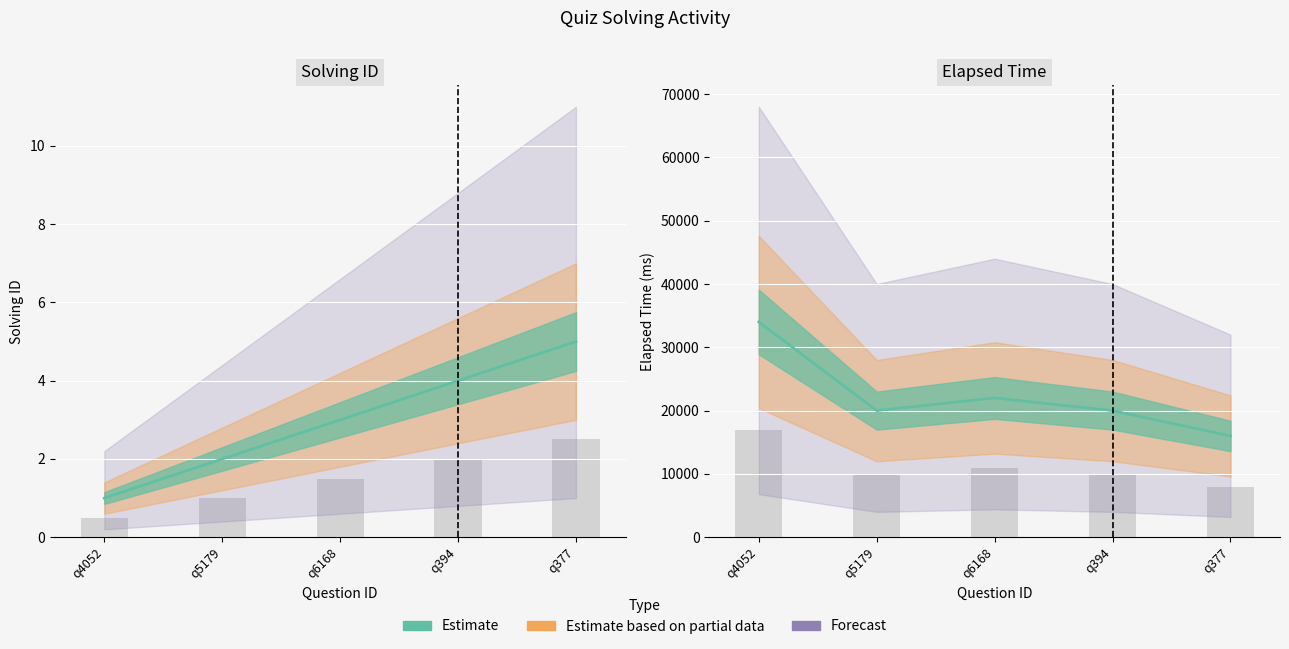

Count the elapsed_time values in the range 20000 to 22000.

3